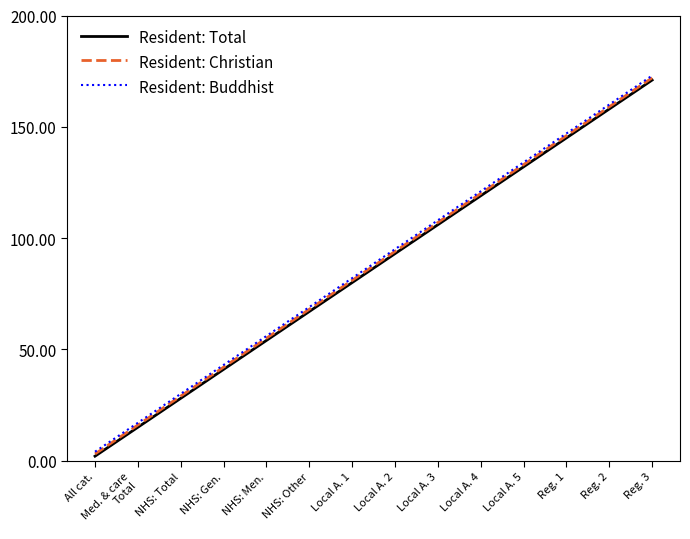

Reading left to right, transcribe all the data shown in this chart.

Resident: Total: All cat.=2	Med. & care
Total=15	NHS: Total=28	NHS: Gen.=41	NHS: Men.=54	NHS: Other=67	Local A. 1=80	Local A. 2=93	Local A. 3=106	Local A. 4=119	Local A. 5=132	Reg. 1=145	Reg. 2=158	Reg. 3=171
Resident: Christian: All cat.=3	Med. & care
Total=16	NHS: Total=29	NHS: Gen.=42	NHS: Men.=55	NHS: Other=68	Local A. 1=81	Local A. 2=94	Local A. 3=107	Local A. 4=120	Local A. 5=133	Reg. 1=146	Reg. 2=159	Reg. 3=172
Resident: Buddhist: All cat.=4	Med. & care
Total=17	NHS: Total=30	NHS: Gen.=43	NHS: Men.=56	NHS: Other=69	Local A. 1=82	Local A. 2=95	Local A. 3=108	Local A. 4=121	Local A. 5=134	Reg. 1=147	Reg. 2=160	Reg. 3=173